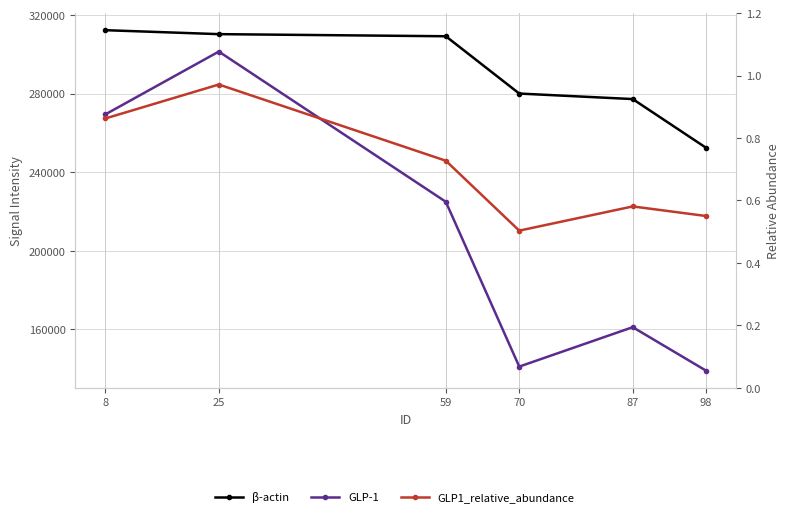

True or false: GLP-1 has a value of 394769.8 at 8.

False